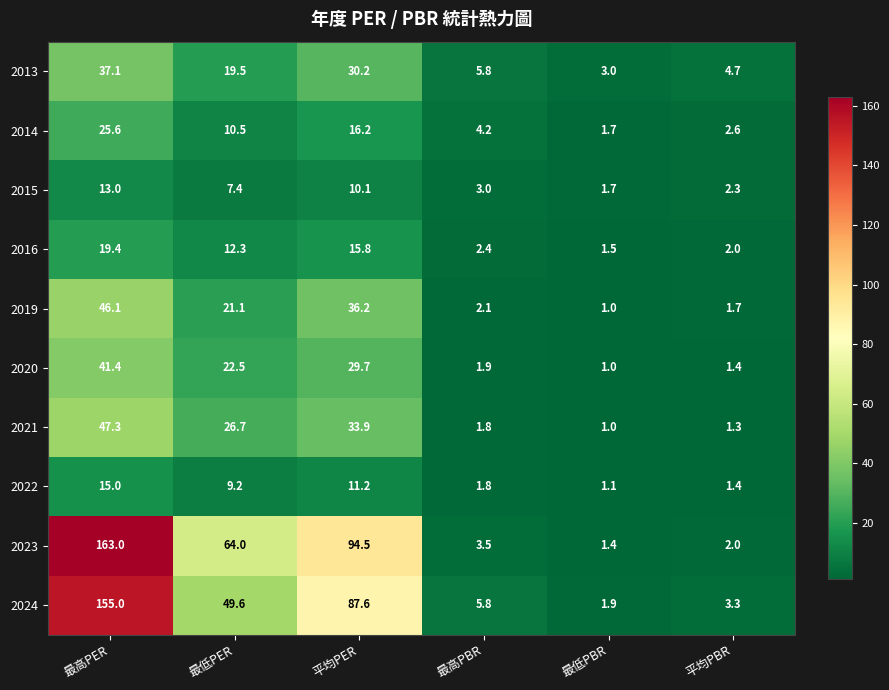

At 最高PER, list the series in order from largest to smallest.

2023, 2024, 2021, 2019, 2020, 2013, 2014, 2016, 2022, 2015